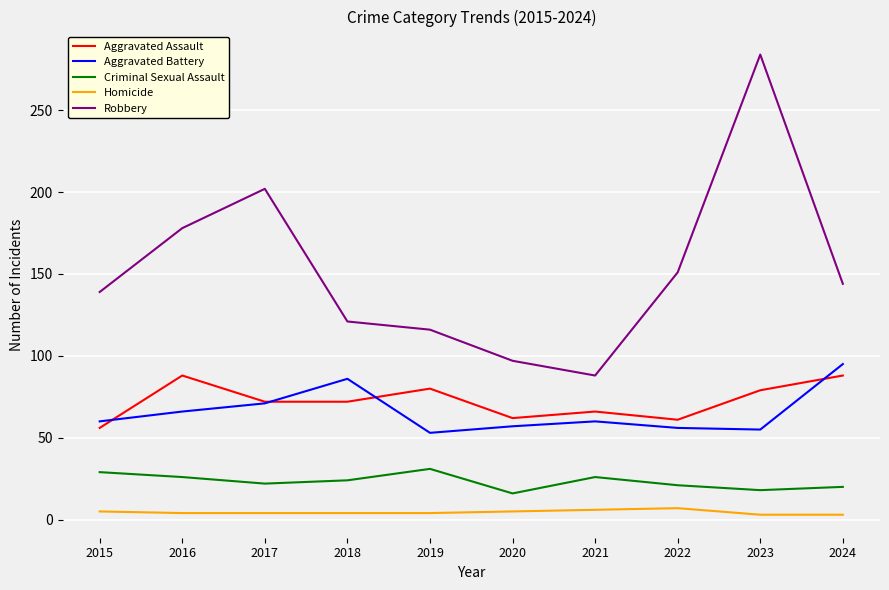

Where is the first local minimum for Robbery?

2021